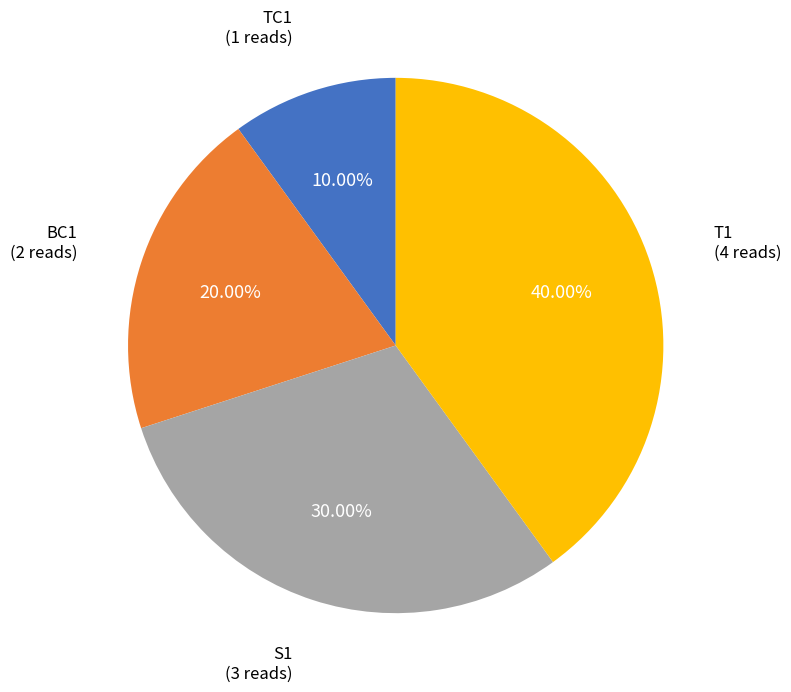

Is T1 the majority of the pie?

No